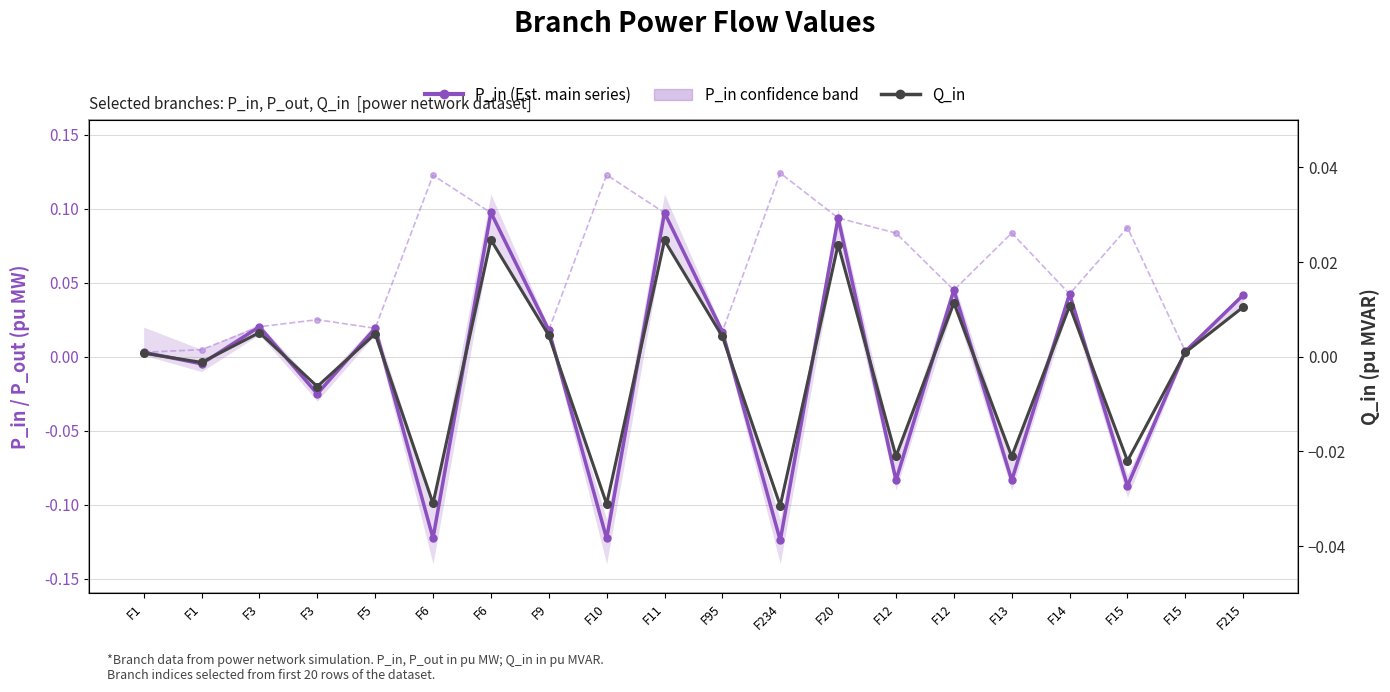

The P_in (main series) series shows -0.1 at F13. True or false?

True